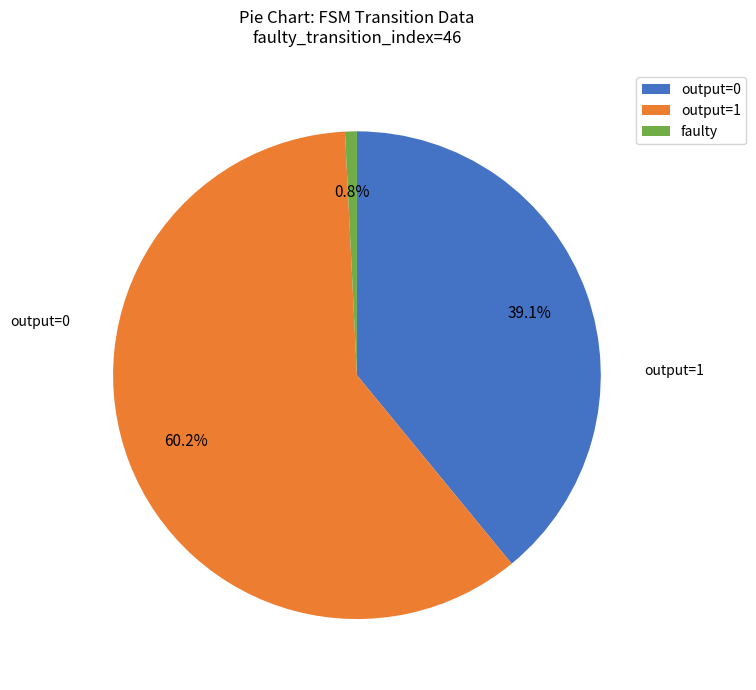

How much of the chart is everything except faulty?

99.2%